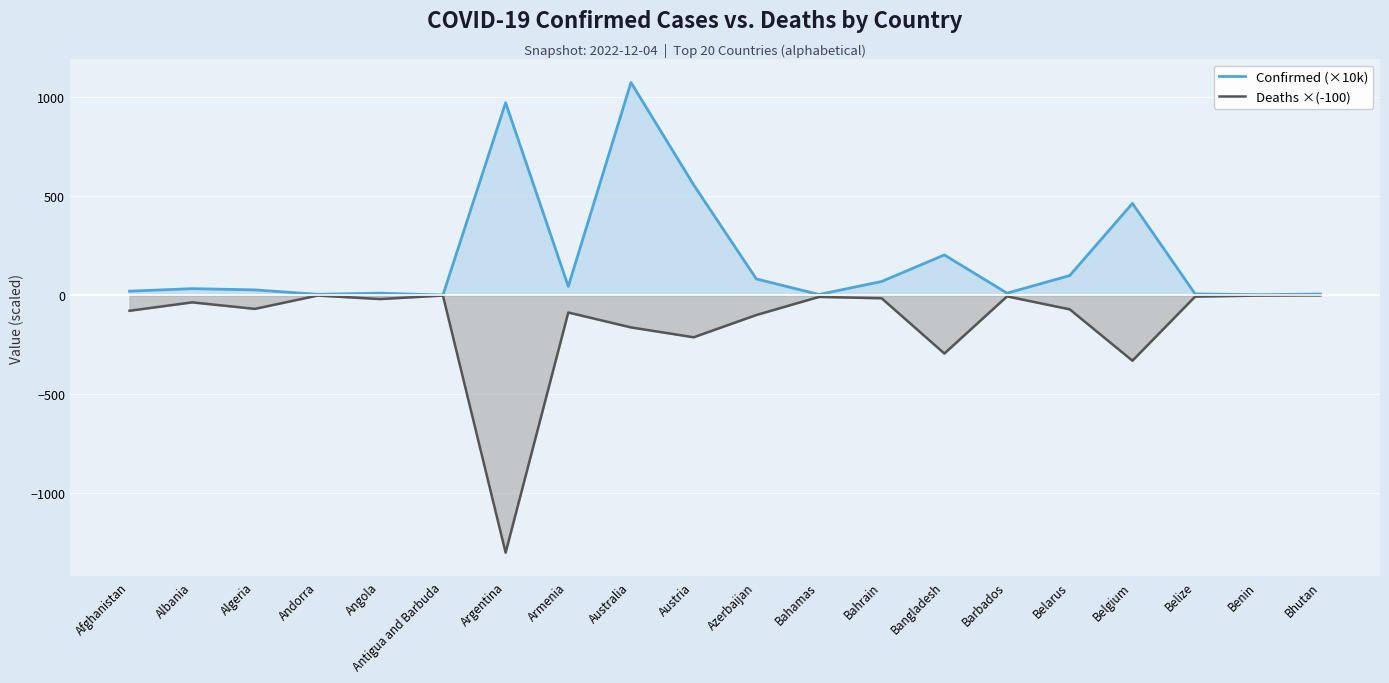

What is the sum of all Confirmed (×10k) values?

3696.2